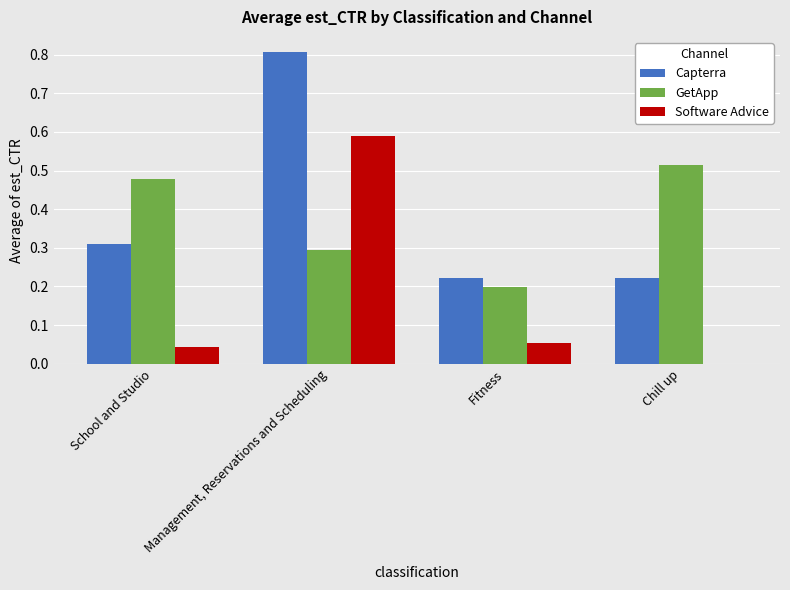

What is the sum of all Software Advice values?

0.7